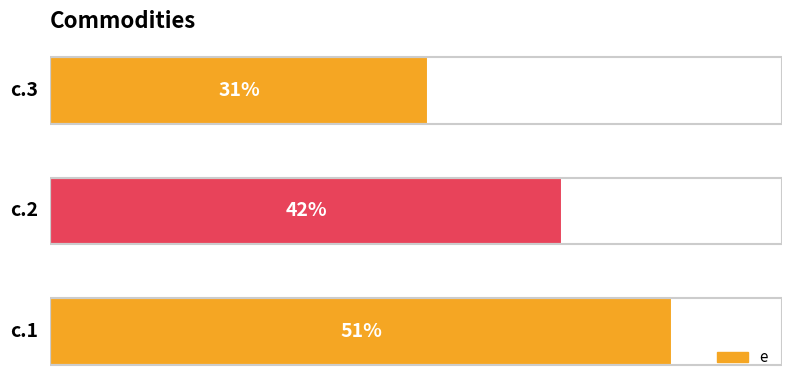

How many series are shown in this chart?

1